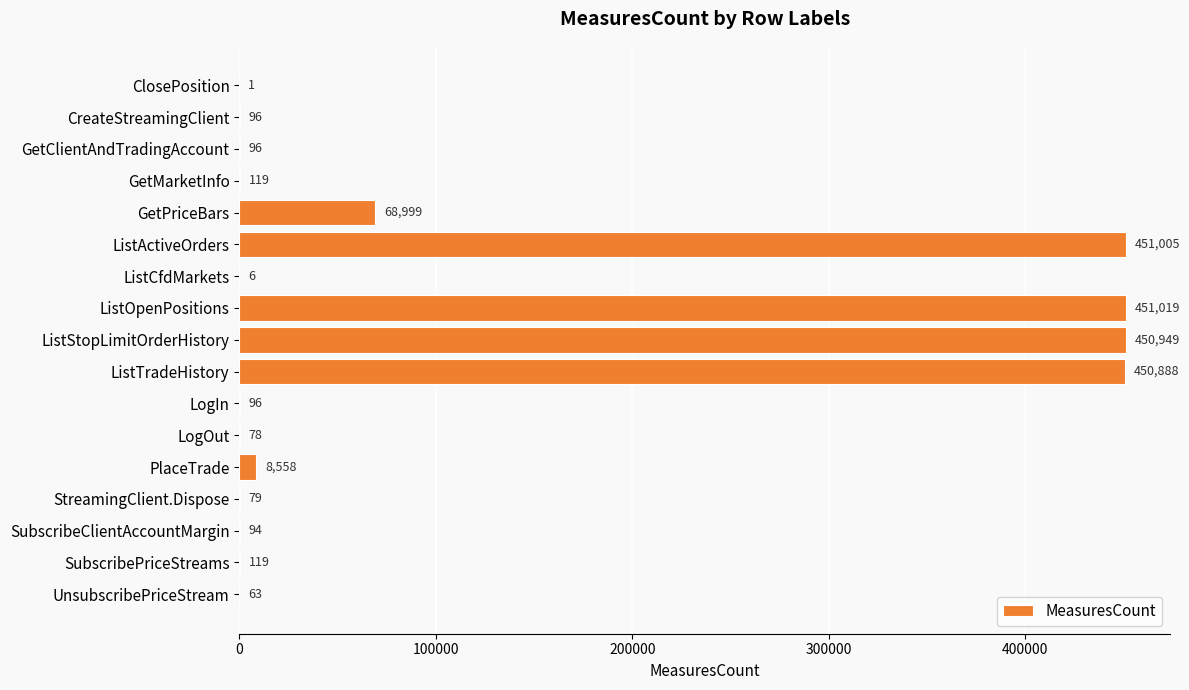

Between ListCfdMarkets and CreateStreamingClient, which is larger?

CreateStreamingClient